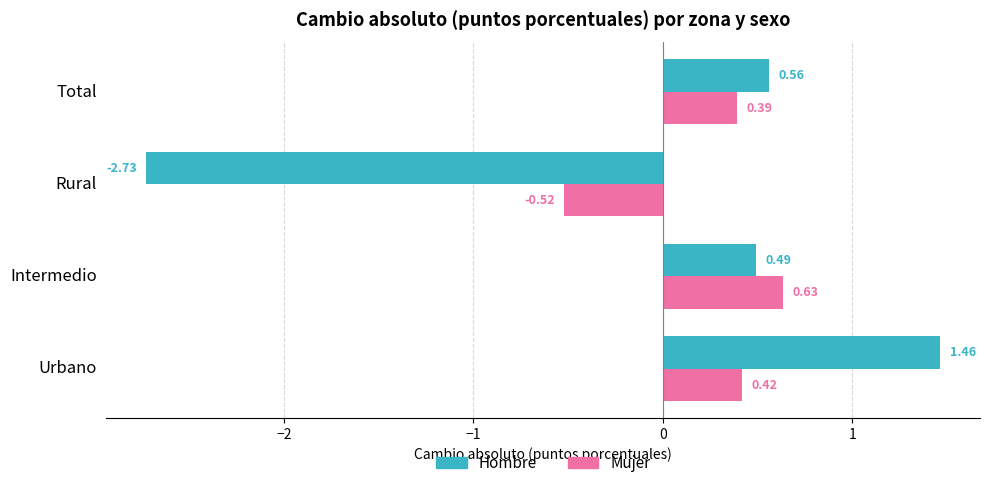

What is the difference between the second highest and second lowest values in the Hombre series?

0.1